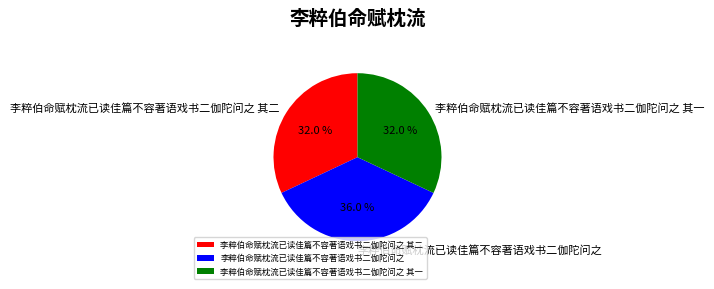

What percentage is the 李粹伯命赋枕流已读佳篇不容著语戏书二伽陀问之 slice, to the nearest percent?

36%